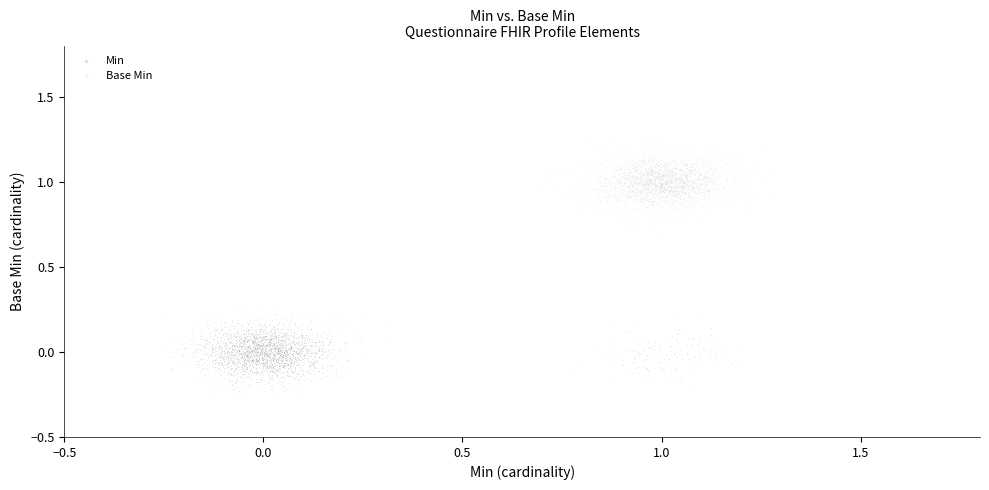

Which series contains the highest Y value?

Base Min